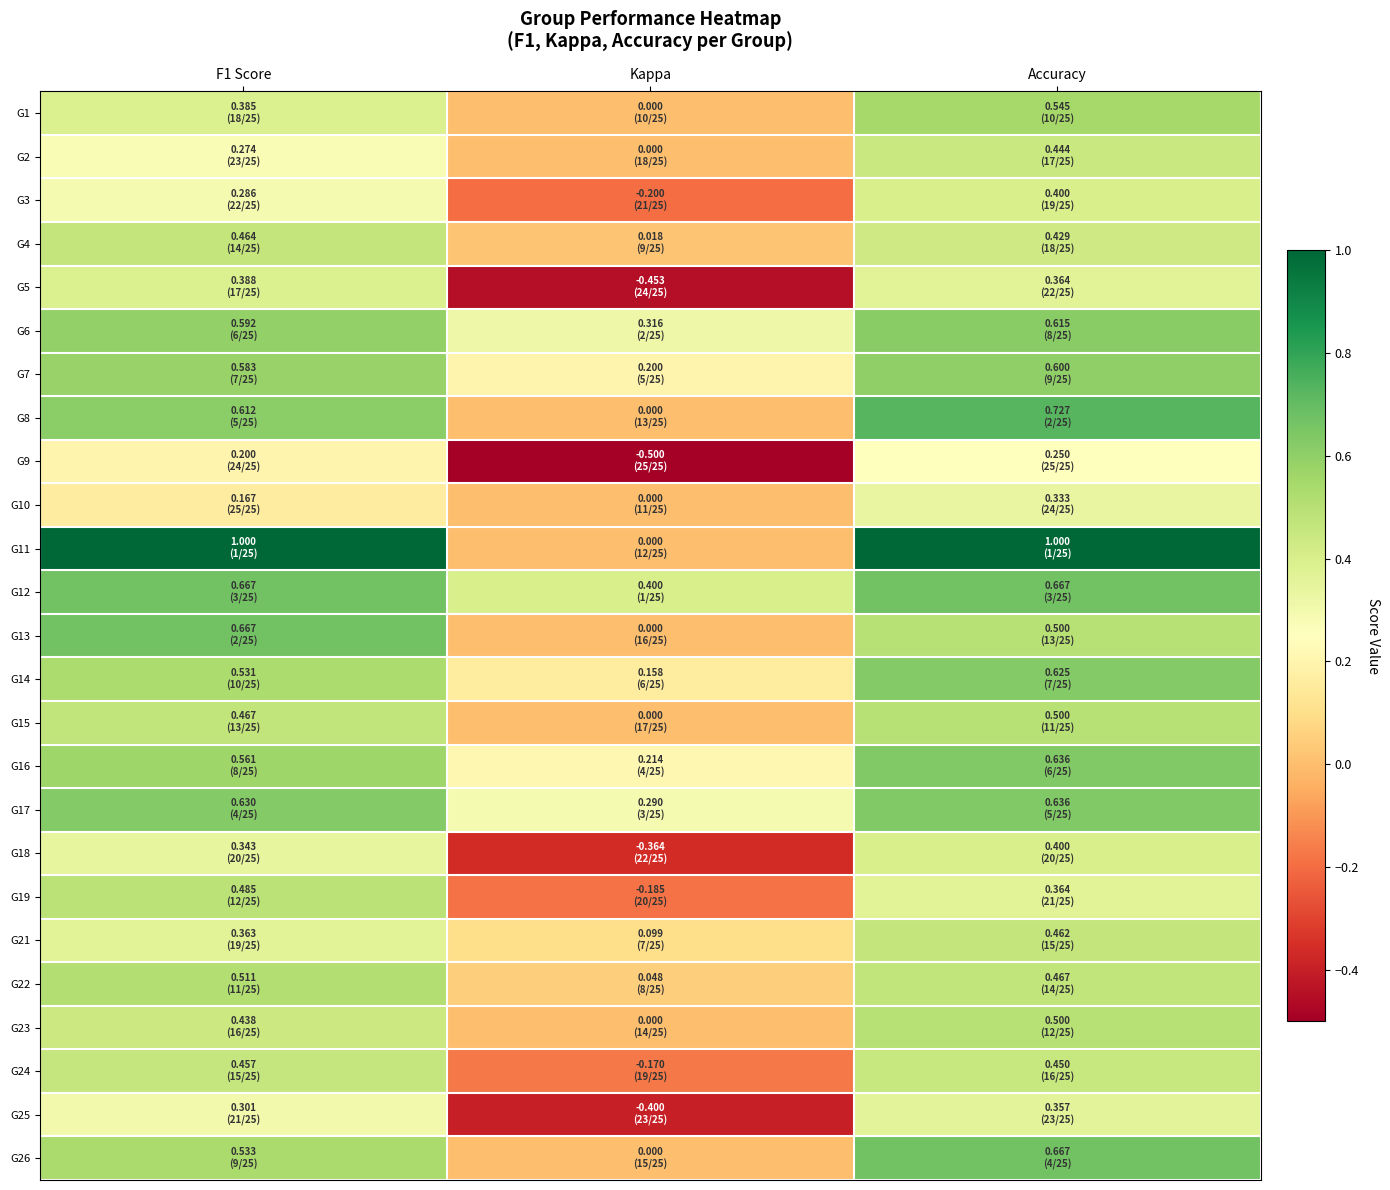

At how many categories does at least one series exceed 0?

3